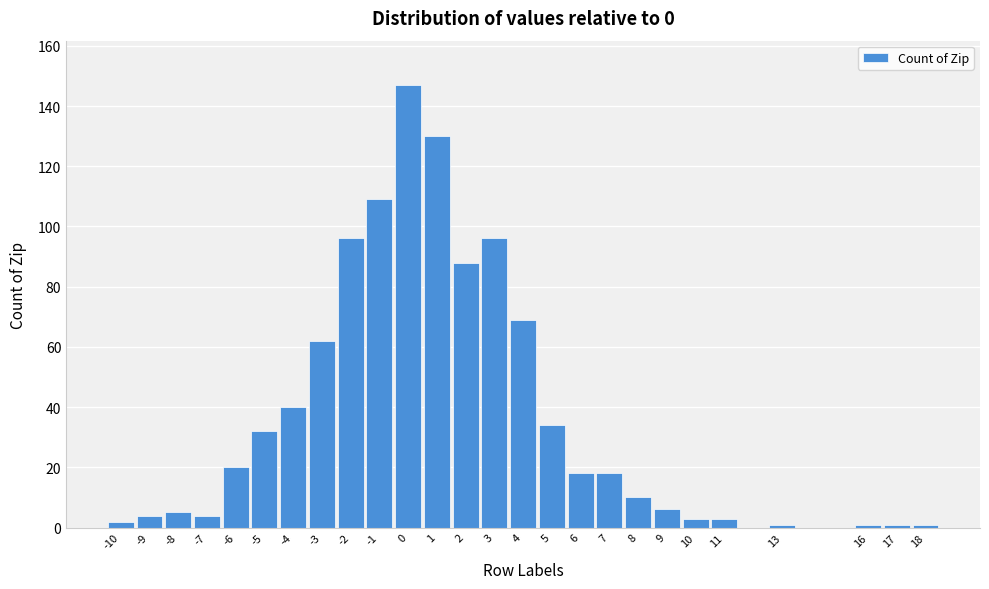

Reading left to right, extract all data points from this chart.

2	4	5	4	20	32	40	62	96	109	147	130	88	96	69	34	18	18	10	6	3	3	1	1	1	1